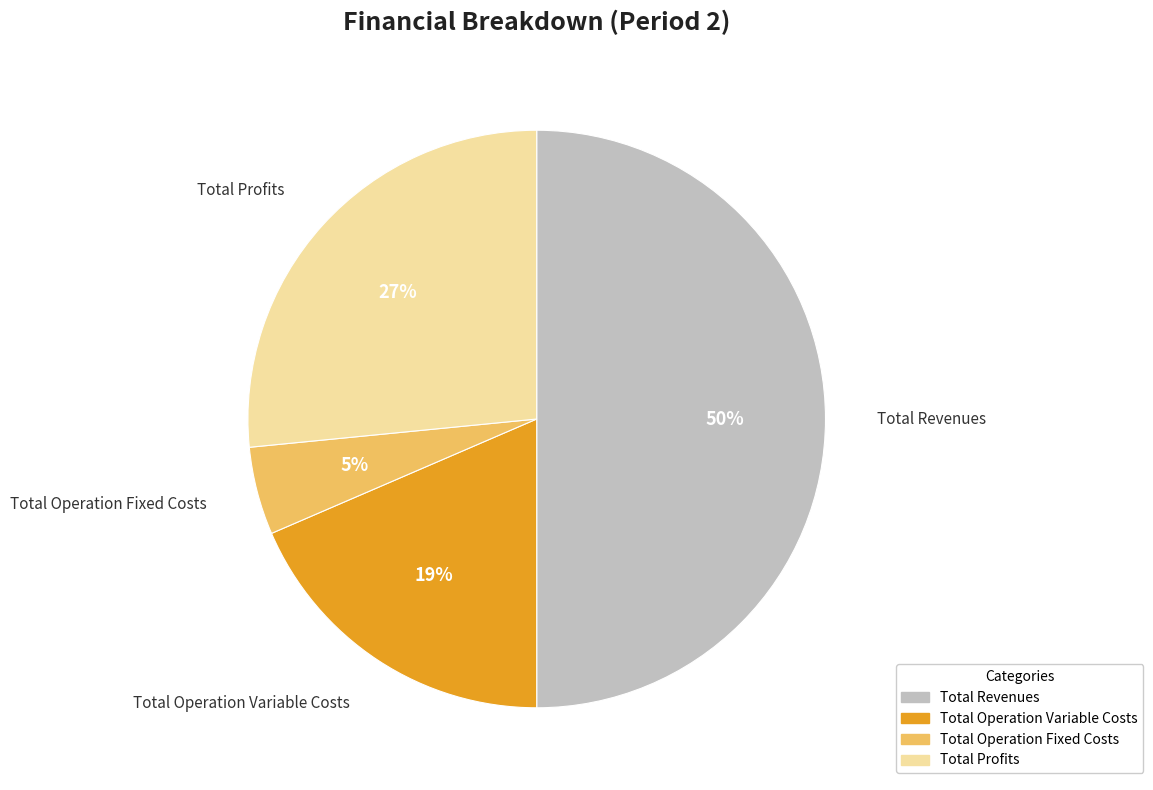

Rank the categories by value from highest to lowest.

Total Revenues, Total Profits, Total Operation Variable Costs, Total Operation Fixed Costs